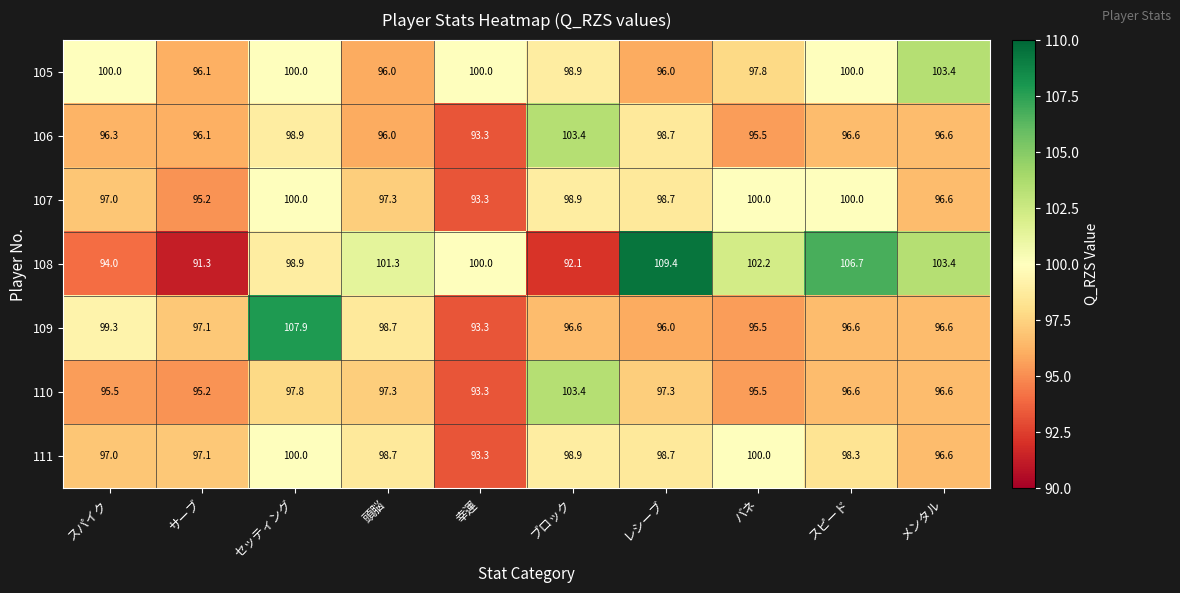

Which label corresponds to the smallest value in the chart?

サーブ